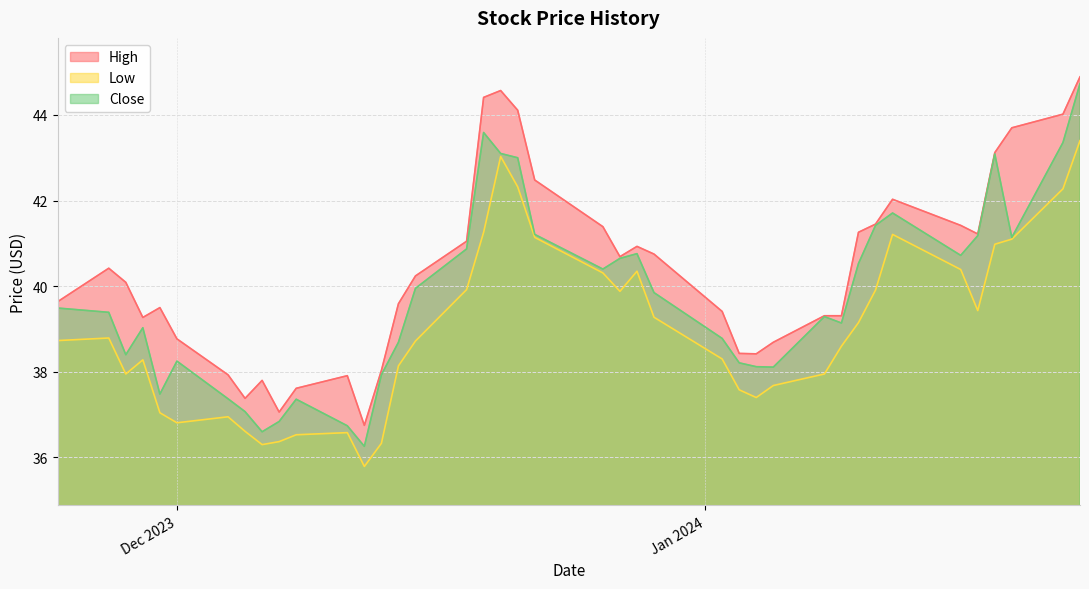

How many data points in Low are less than 38?

15